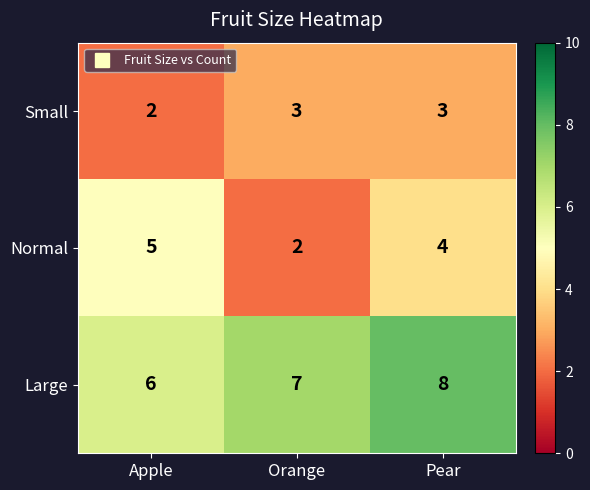

The Small series shows 3 at Pear. True or false?

True